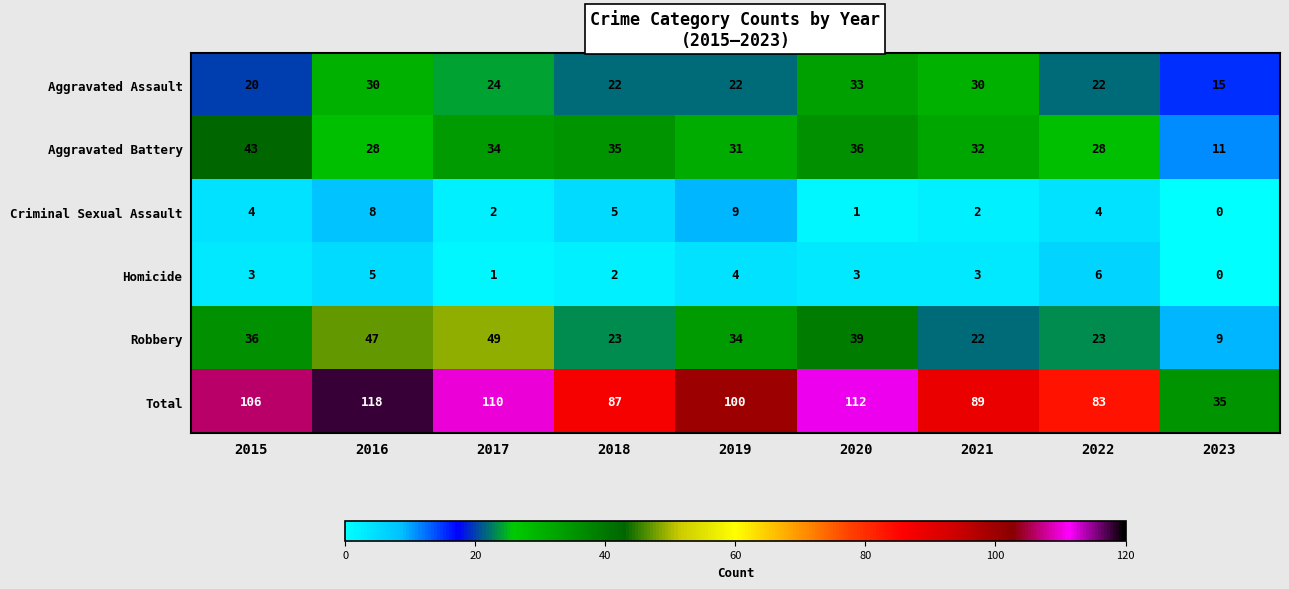

At which label is Total closest to 76?

2022